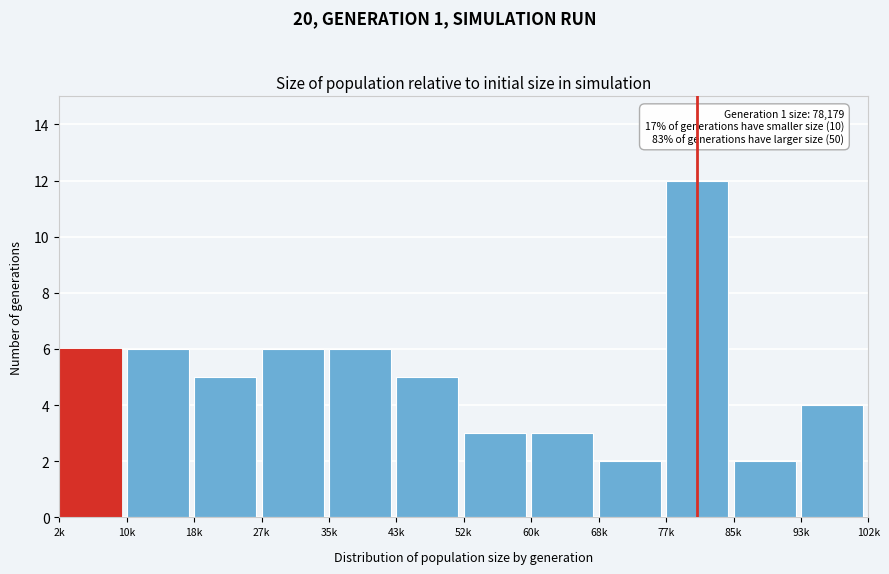

Reading right to left, transcribe all the data shown in this chart.

93k=4	85k=2	77k=12	68k=2	60k=3	52k=3	43k=5	35k=6	27k=6	18k=5	10k=6	2k=6